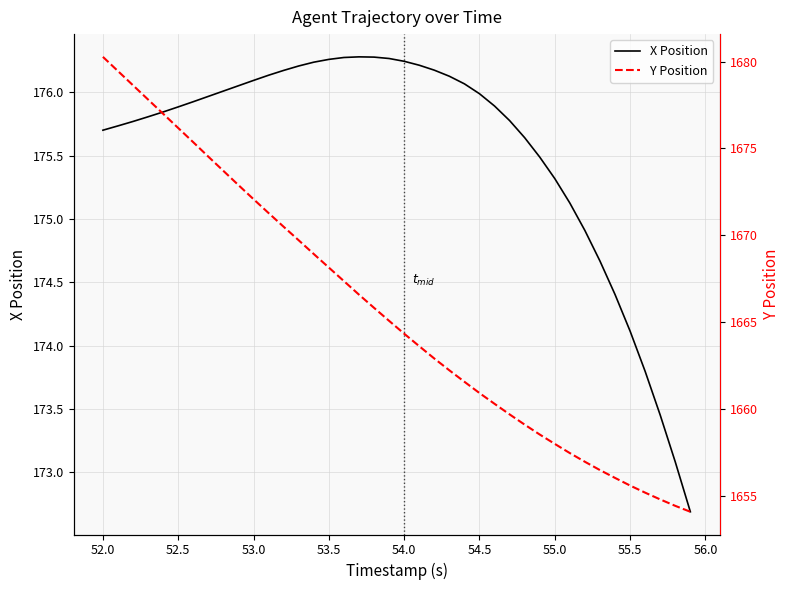

Where does the X Position series first go above 175?

52.0